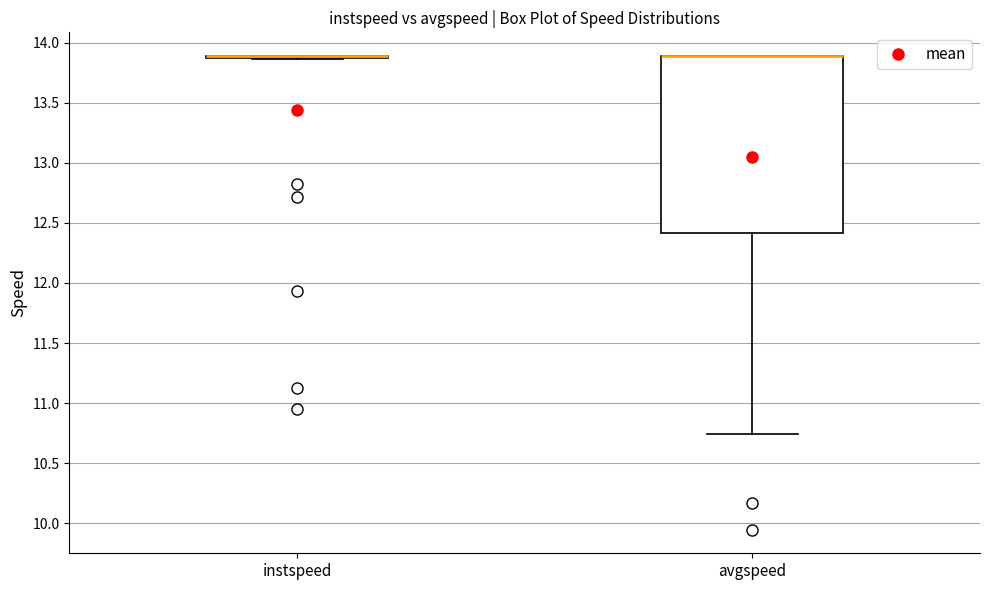

Where is the lower edge of the box for avgspeed on the y-axis? The values are not printed on the chart, so give them approximately, as read against the axis.

12.40